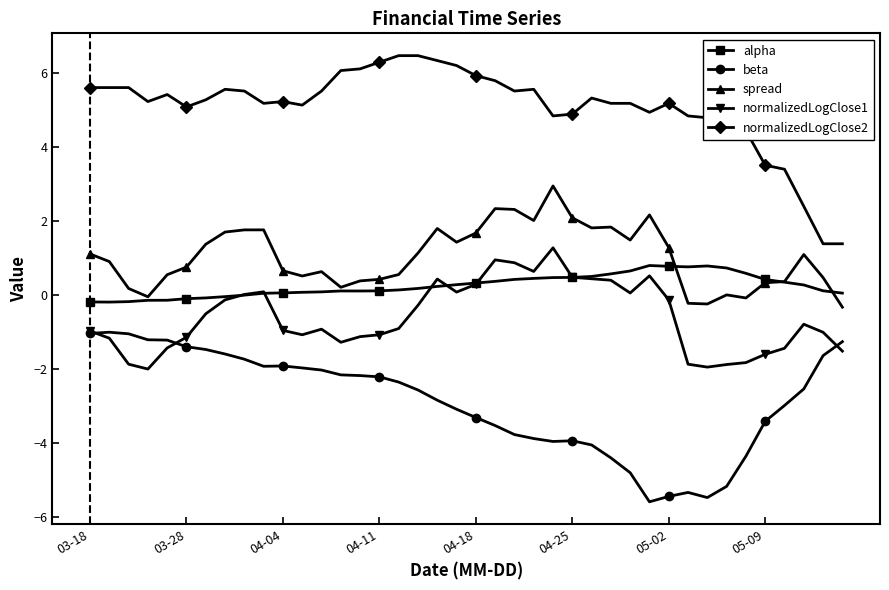

What is the minimum value for beta?

-5.6